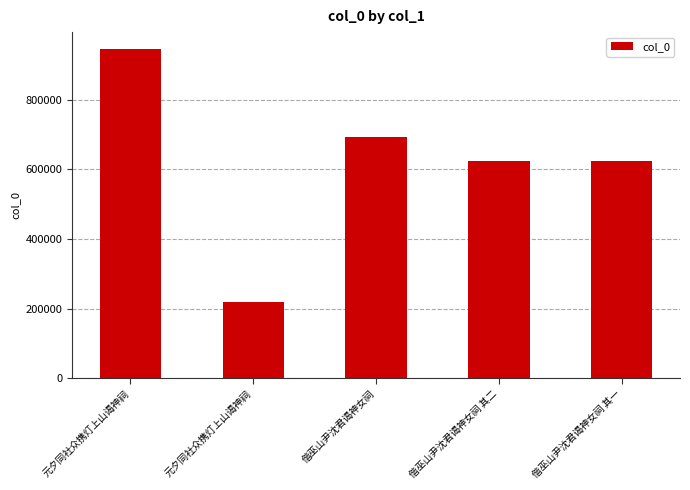

Is it true that the value at 偕巫山尹沈君谒神女祠 is 694081?

True